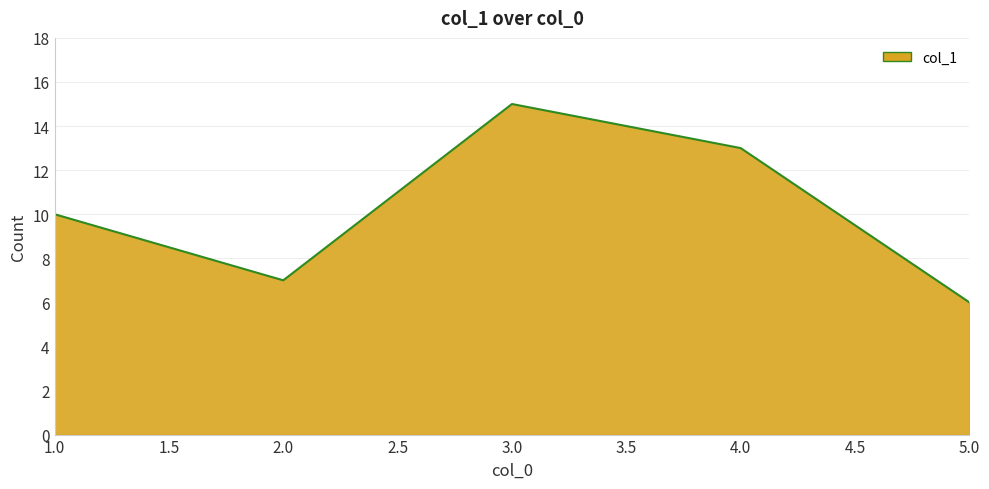

Reading left to right, extract all data points from this chart.

10	7	15	13	6